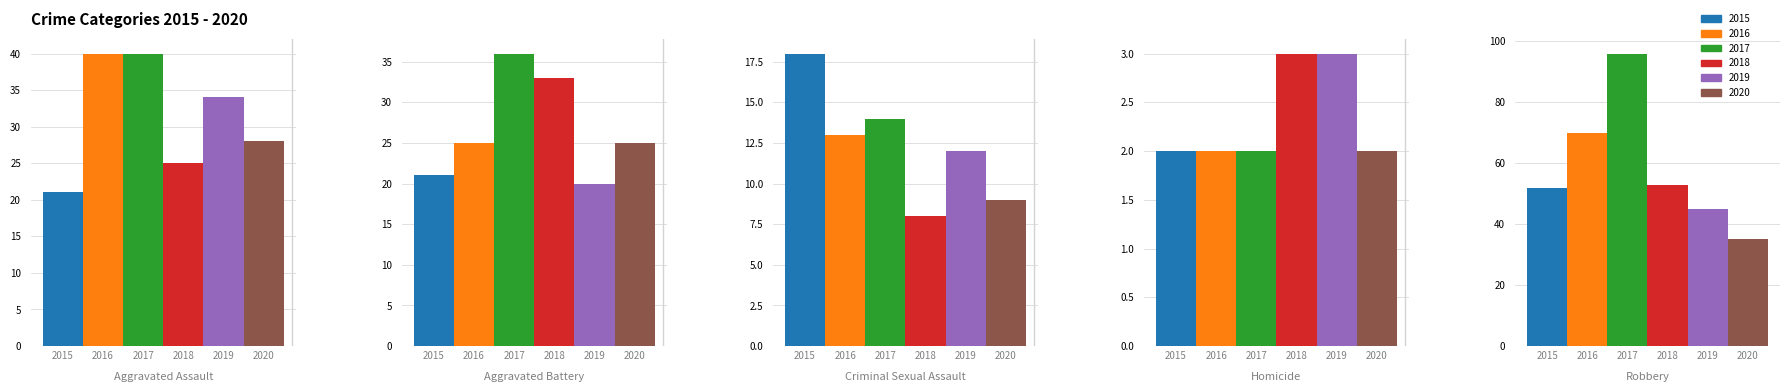

What is the label of the 5th bar from the left?

Robbery